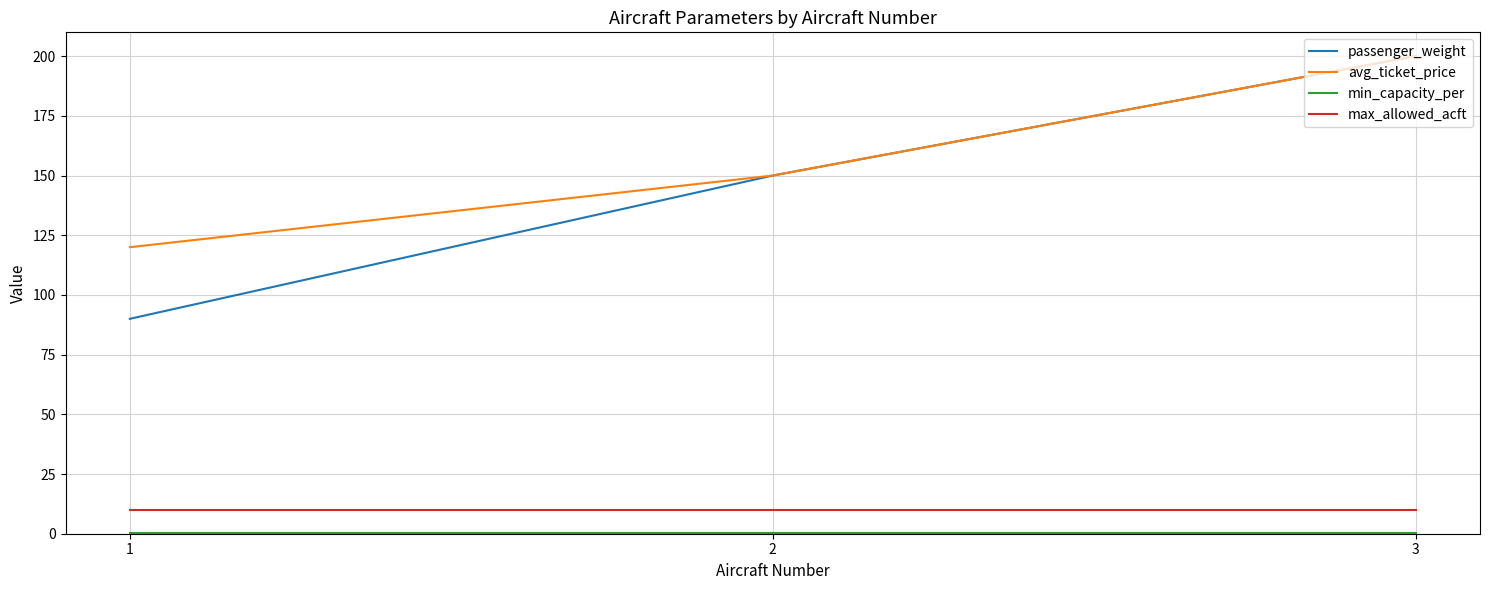

Rank the categories by avg_ticket_price value from highest to lowest.

3, 2, 1